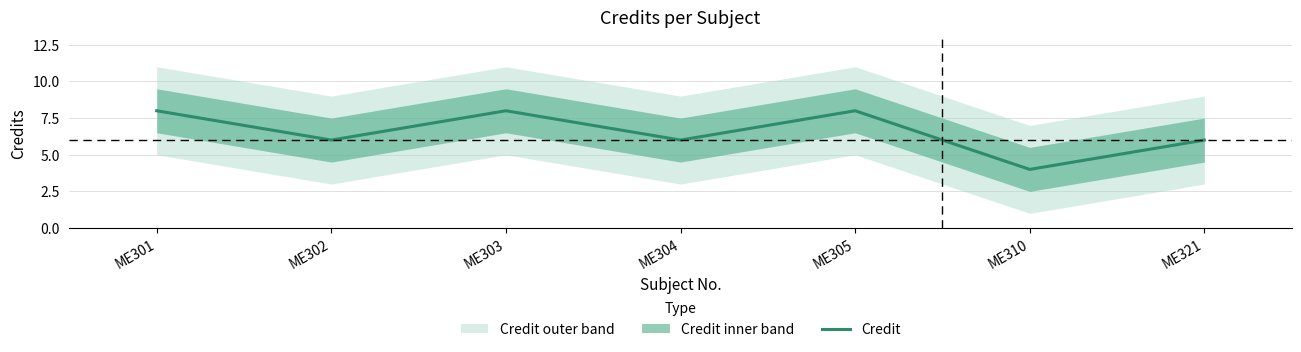

What is the smallest value displayed?

4